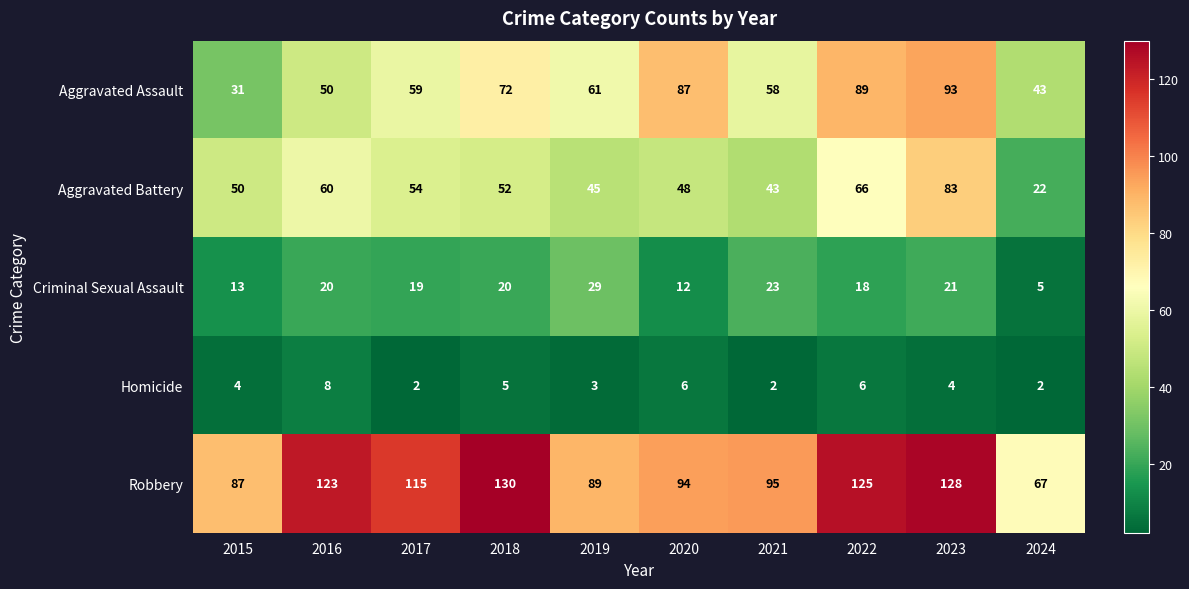

What is the difference between the maximum and second lowest values in the Robbery series?

43